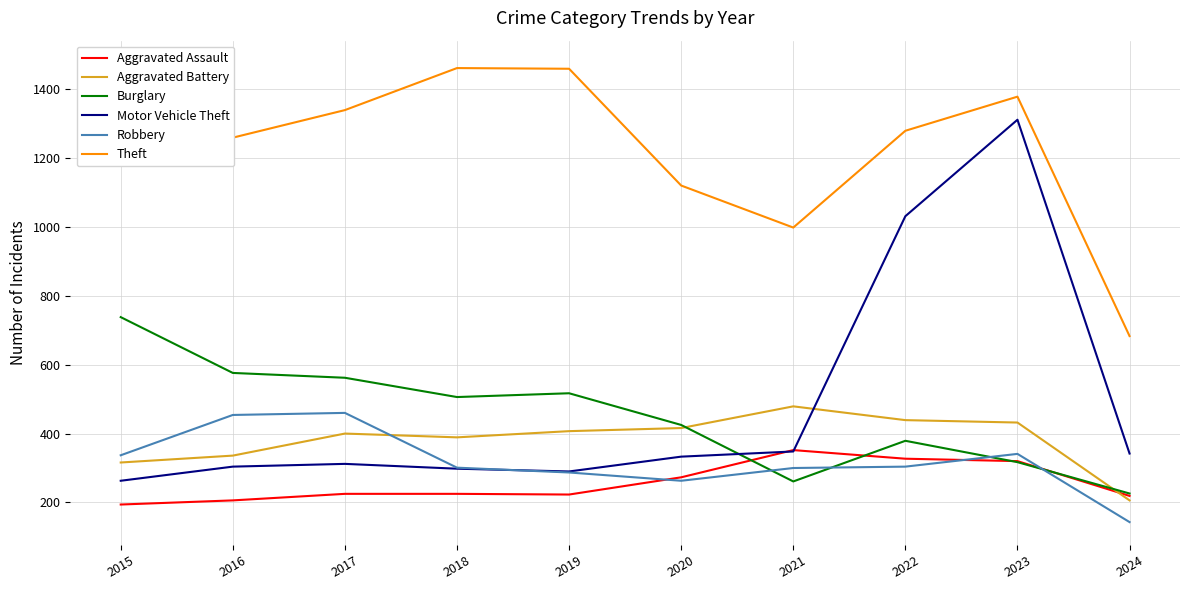

Reading left to right, what are all the values shown in this chart?

Aggravated Assault: 194	206	225	225	223	273	352	327	320	219
Aggravated Battery: 316	336	400	389	407	416	479	439	432	206
Burglary: 738	576	562	506	517	425	261	379	317	226
Motor Vehicle Theft: 263	304	312	298	290	333	348	1031	1311	342
Robbery: 337	454	460	301	287	263	300	304	341	143
Theft: 1474	1259	1339	1461	1459	1120	998	1279	1378	683